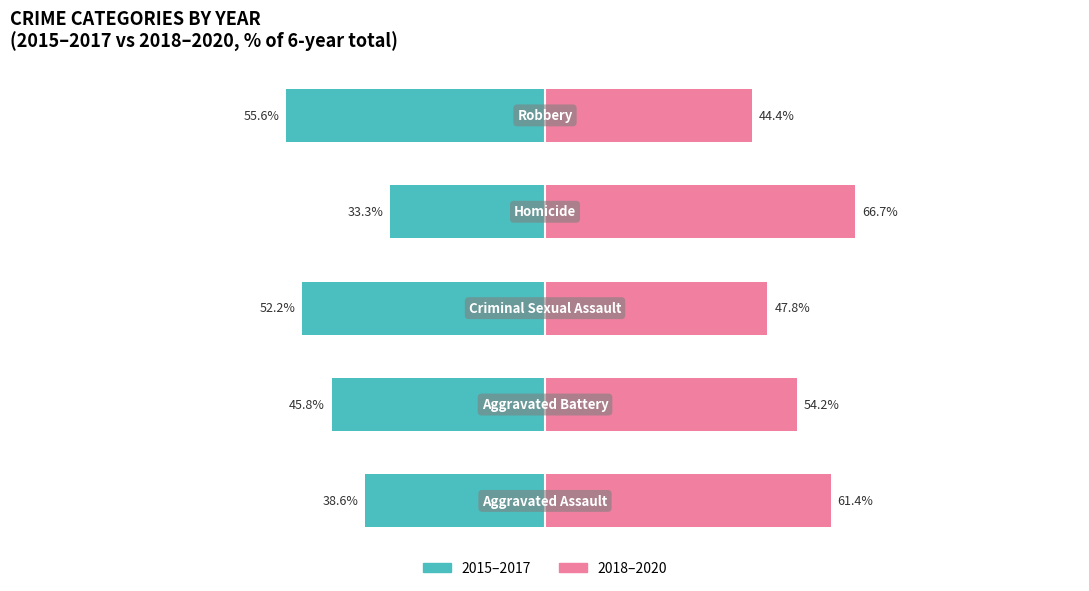

The 2018–2020 series shows 91.8 at 3. True or false?

False